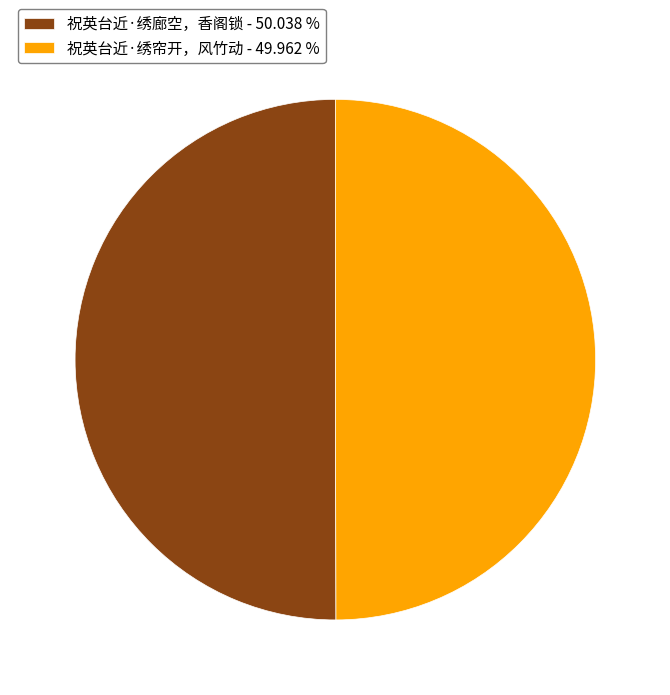

Approximately how many times larger is the value at 祝英台近·绣廊空，香阁锁 - 50.038 % compared to 祝英台近·绣帘开，风竹动 - 49.962 %?

1.0